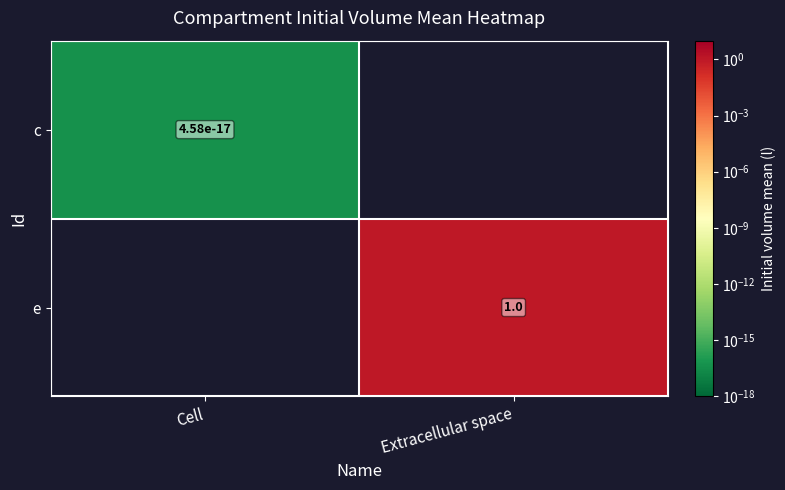

Is it true that e equals 1.3 at Extracellular space?

False